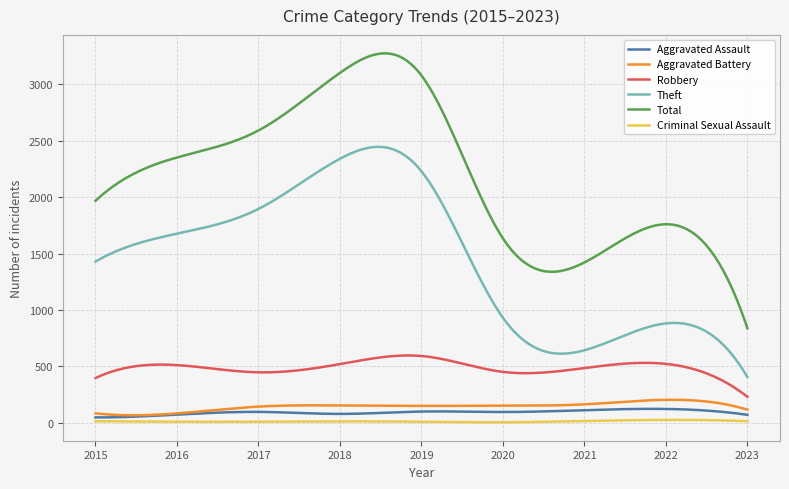

In Aggravated Battery, how many points are higher than both neighbors (excluding endpoints)?

2